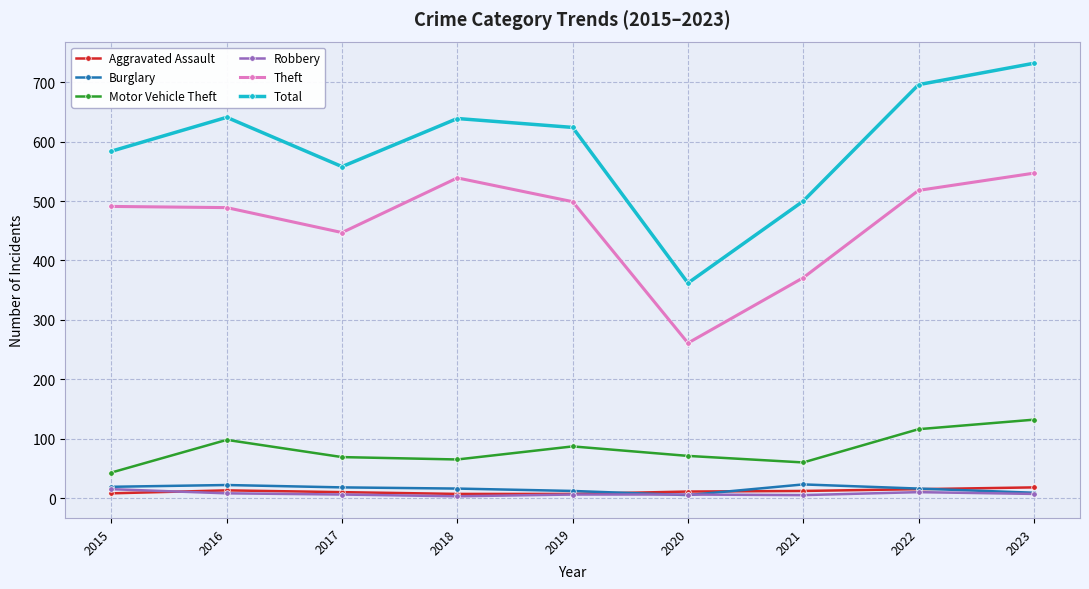

What is the difference between the Aggravated Assault values at 2020 and 2021?

1